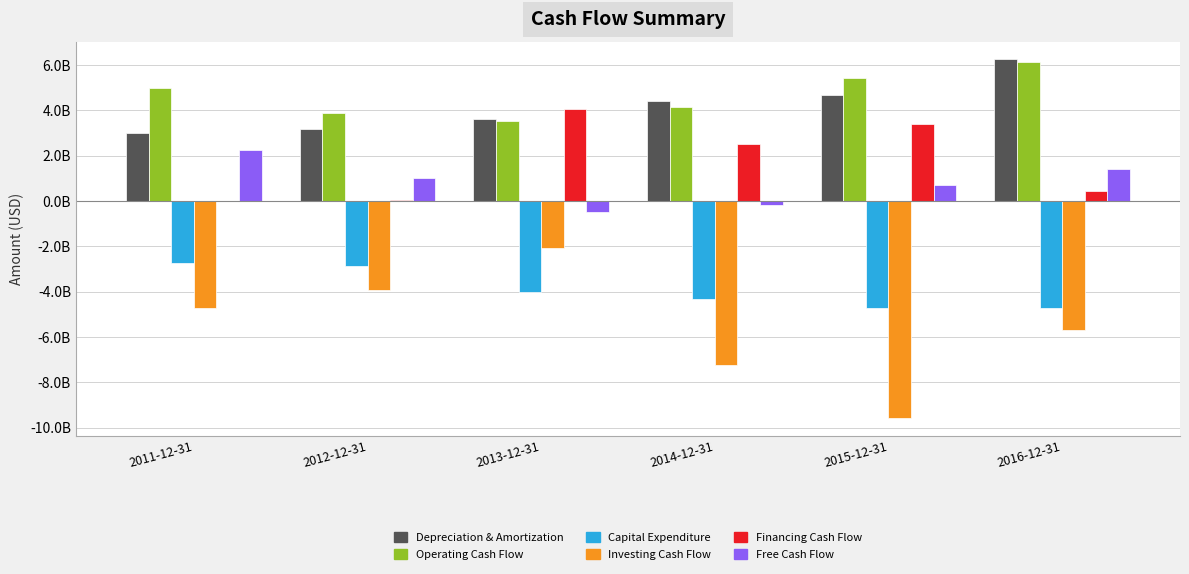

What is the difference between the maximum and minimum values in the Free Cash Flow series?

2710000000